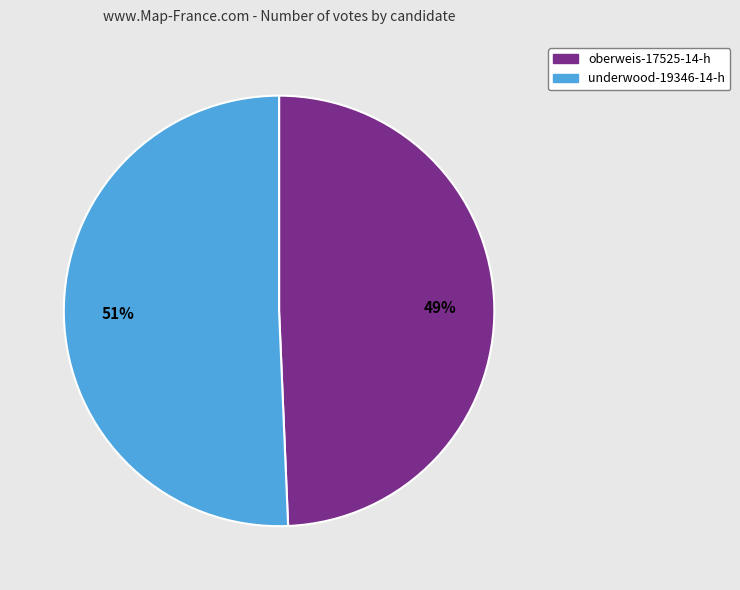

Which has a higher value, underwood-19346-14-h or oberweis-17525-14-h?

underwood-19346-14-h